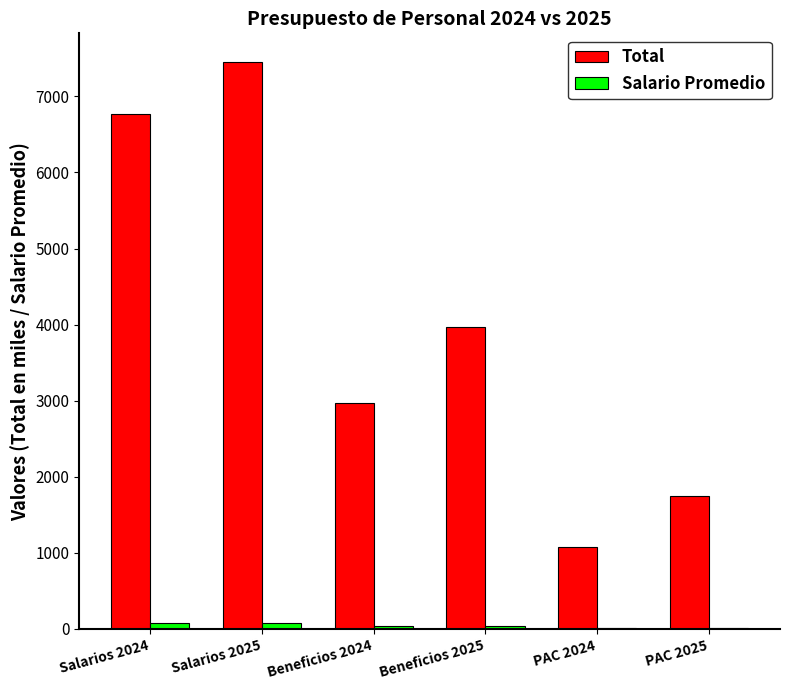

At which category is the sum across all series the highest?

Salarios 2025